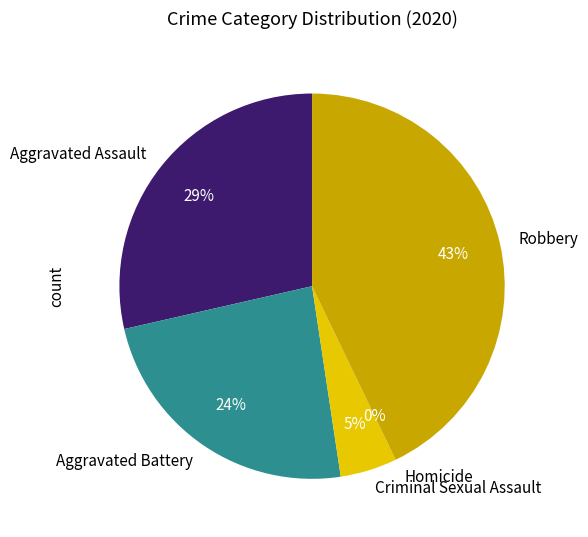

How many slices are in this pie chart?

5